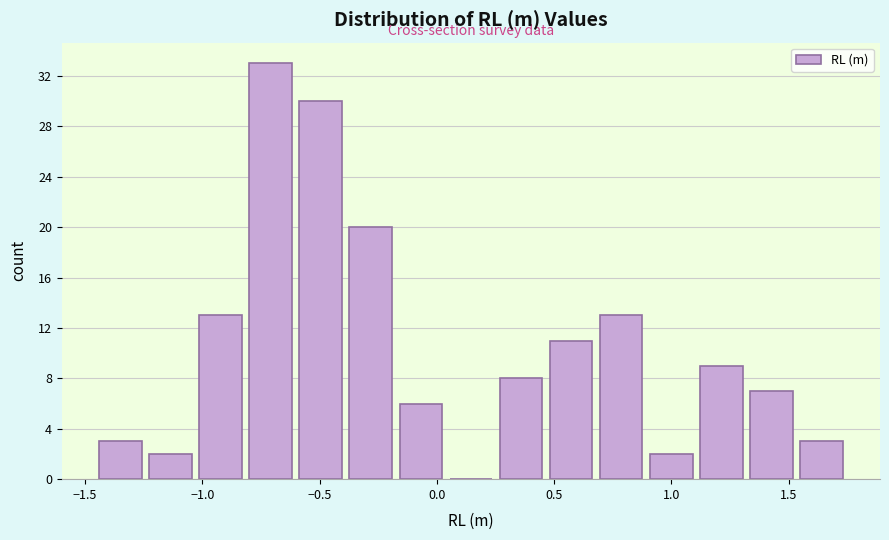

What is the height of the bar covering 0.45 to 0.70 on the x-axis? Neither the bar edges nor the heights are printed on the chart, so give them approximately, as read against the axes.

11